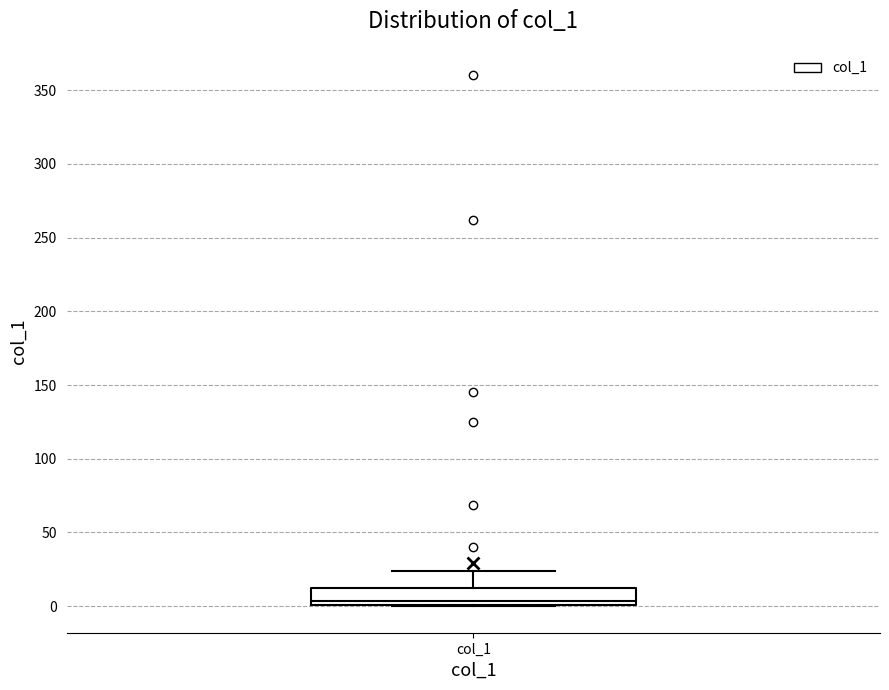

Where is the lower edge of the box for col_1 on the y-axis? The values are not printed on the chart, so give them approximately, as read against the axis.

0